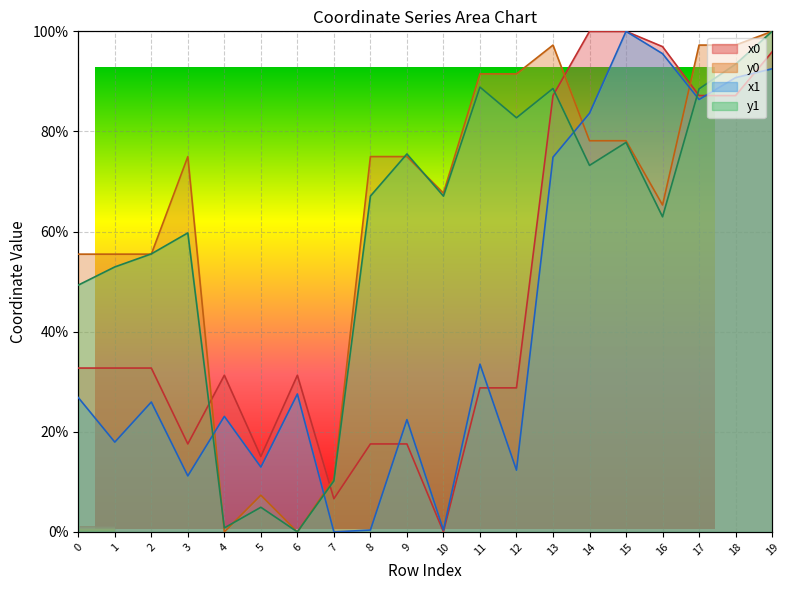

The y0 series shows 37.4 at 15. True or false?

False